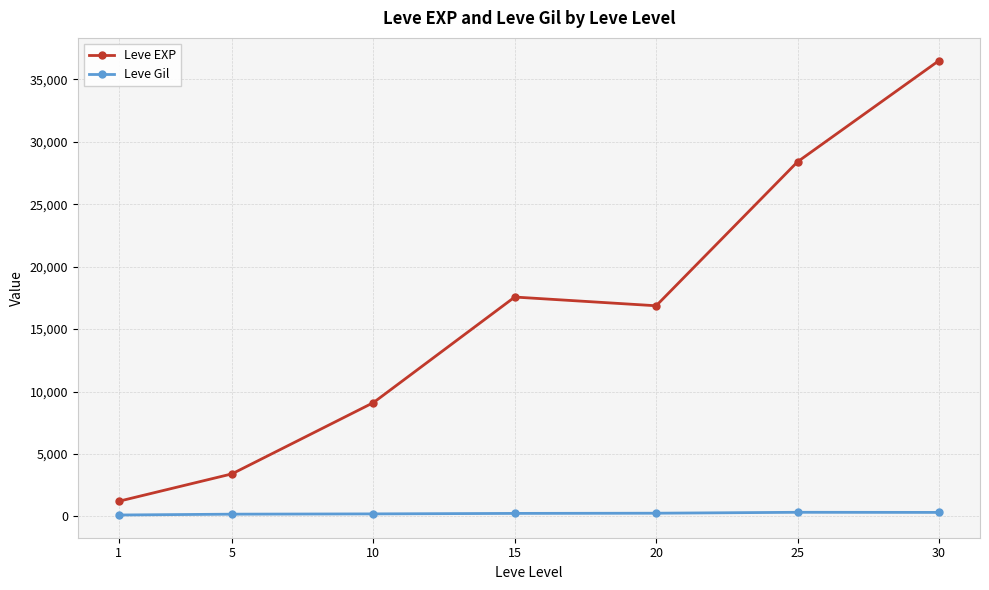

True or false: Leve EXP has more than 2 points higher than both neighbors.

False